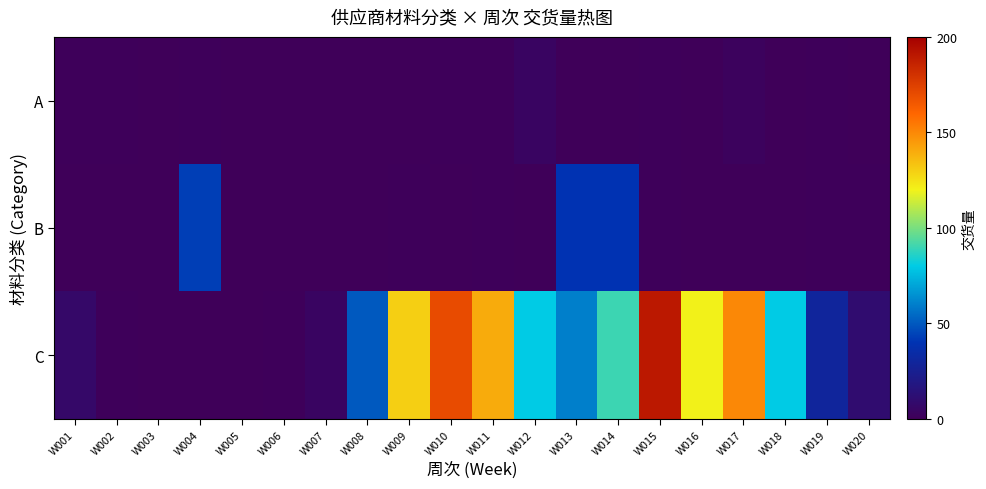

Reading right to left, extract all data points from this chart.

A: W020=0	W019=1	W018=0	W017=2	W016=0	W015=1	W014=0	W013=0	W012=4	W011=1	W010=1	W009=0	W008=0	W007=0	W006=0	W005=0	W004=1	W003=0	W002=1	W001=1
B: W020=1	W019=1	W018=0	W017=0	W016=0	W015=1	W014=40	W013=40	W012=0	W011=1	W010=0	W009=1	W008=0	W007=0	W006=0	W005=0	W004=43	W003=0	W002=0	W001=0
C: W020=10	W019=30	W018=80	W017=150	W016=120	W015=190	W014=90	W013=60	W012=80	W011=140	W010=170	W009=130	W008=50	W007=4	W006=1	W005=0	W004=0	W003=0	W002=1	W001=7